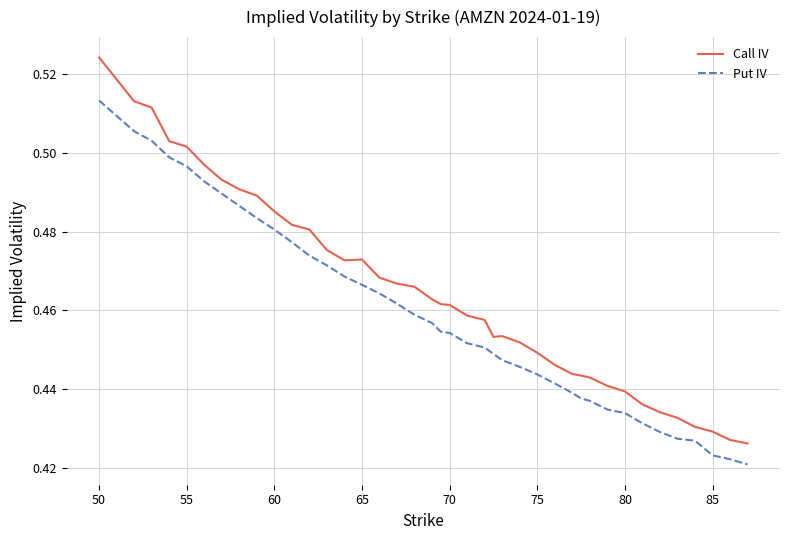

Which series has the widest spread of values?

Call IV